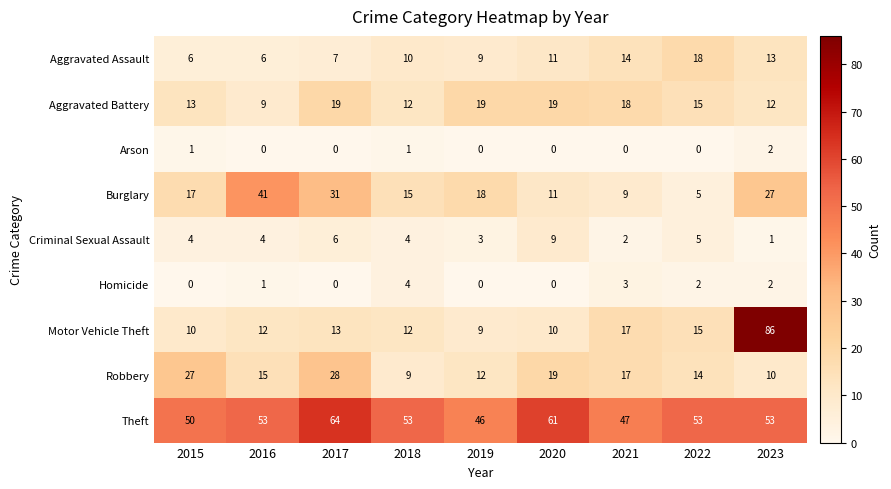

Which series has the largest range (max minus min)?

Motor Vehicle Theft